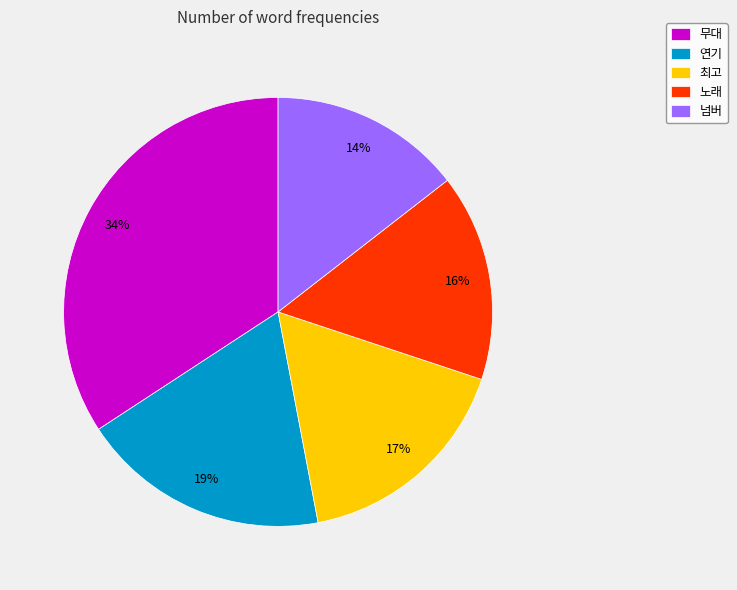

Is there a majority slice in this chart?

No